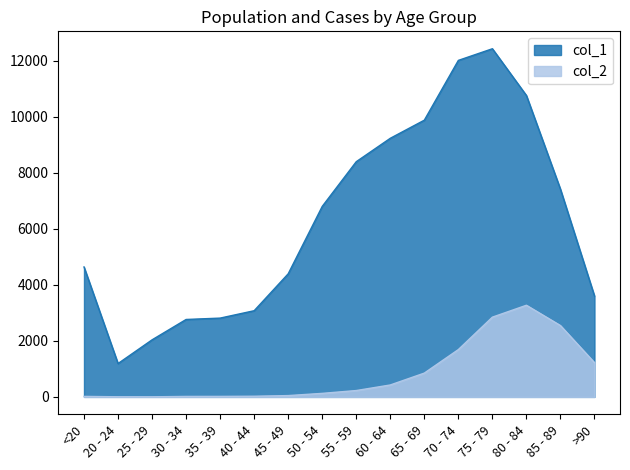

Is the value of col_2 at 70 - 74 greater than the value of col_1 at 30 - 34?

No